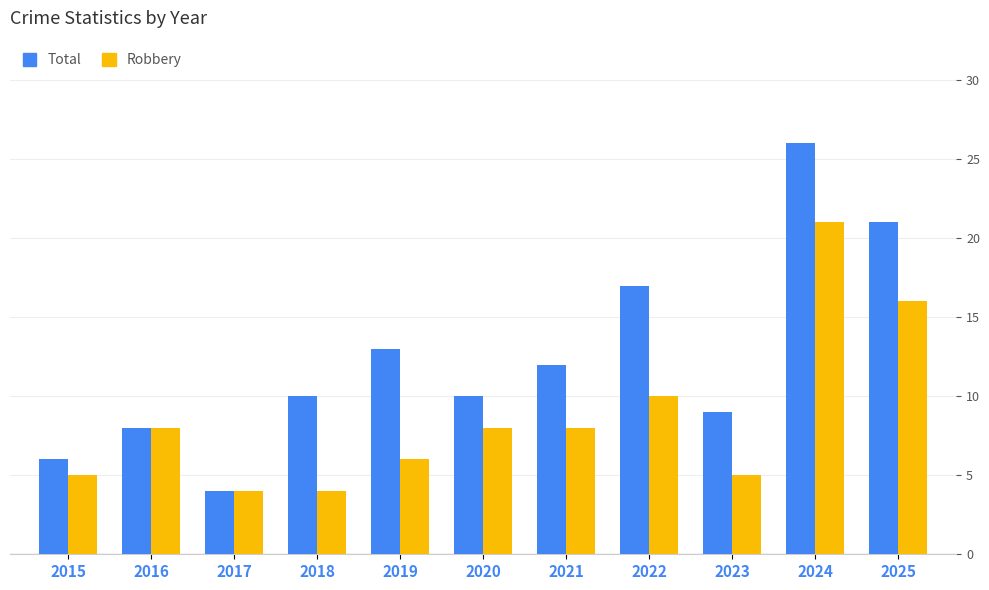

At which category is the sum across all series the highest?

2024